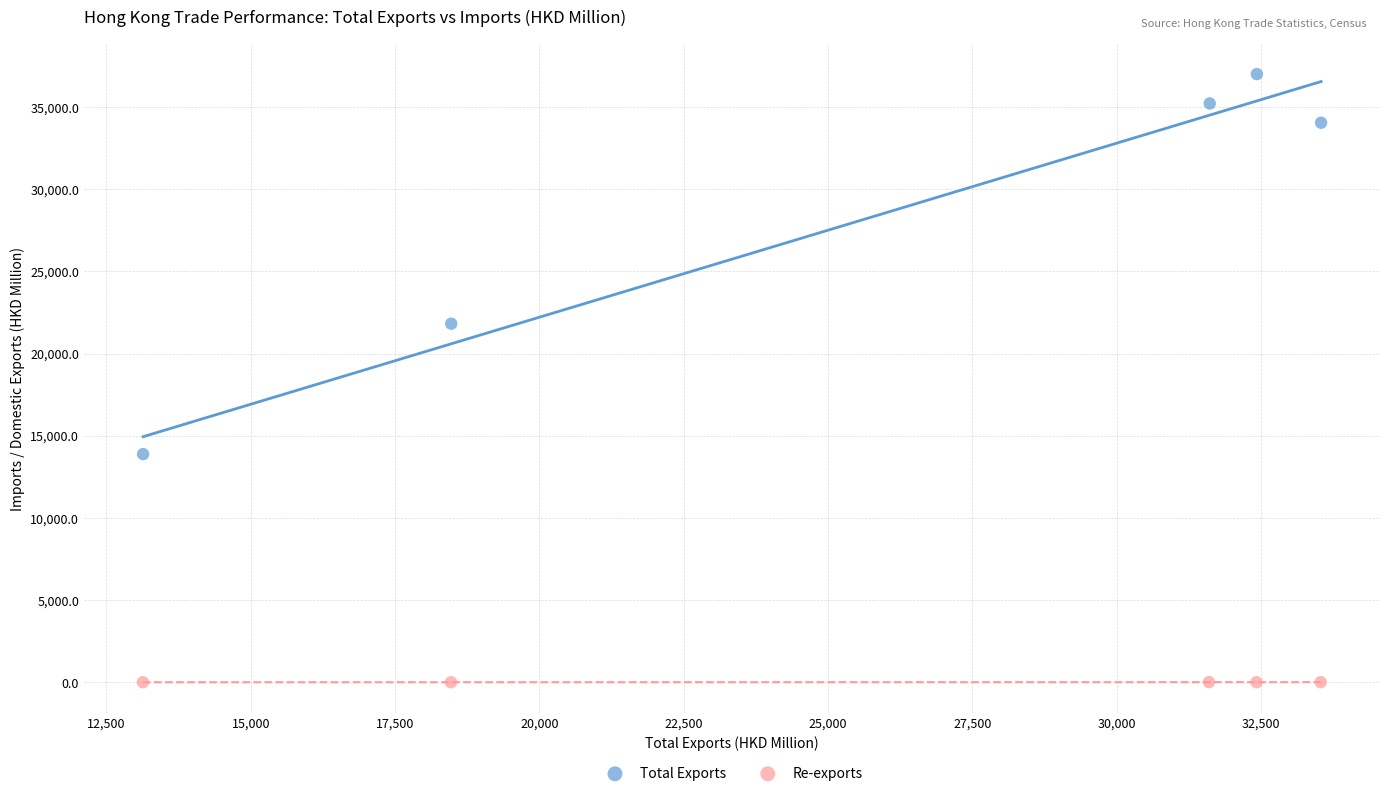

Which series has the widest spread of Y values?

Total Exports